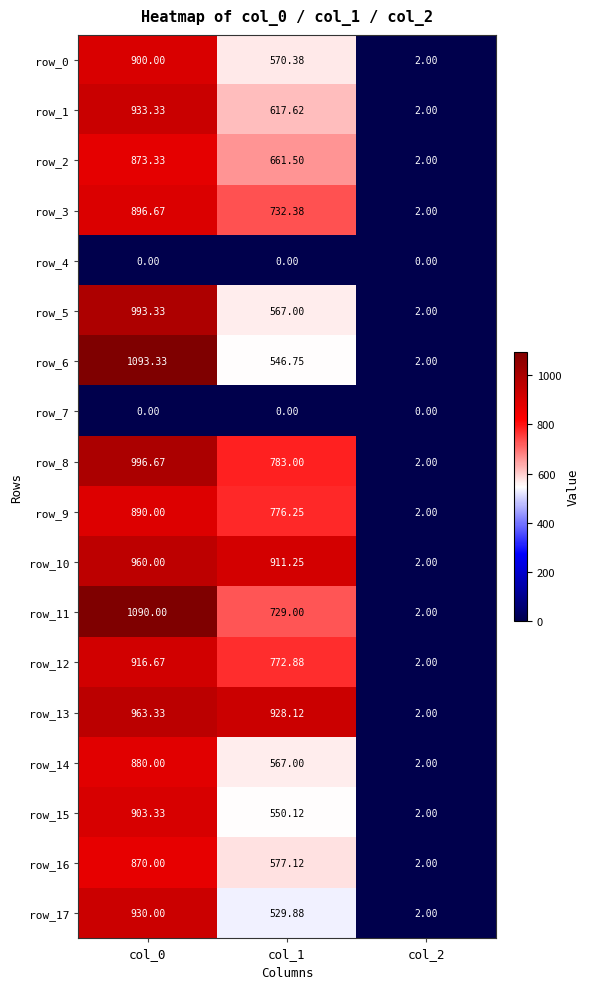

How many values in the row_12 series are below 772?

1